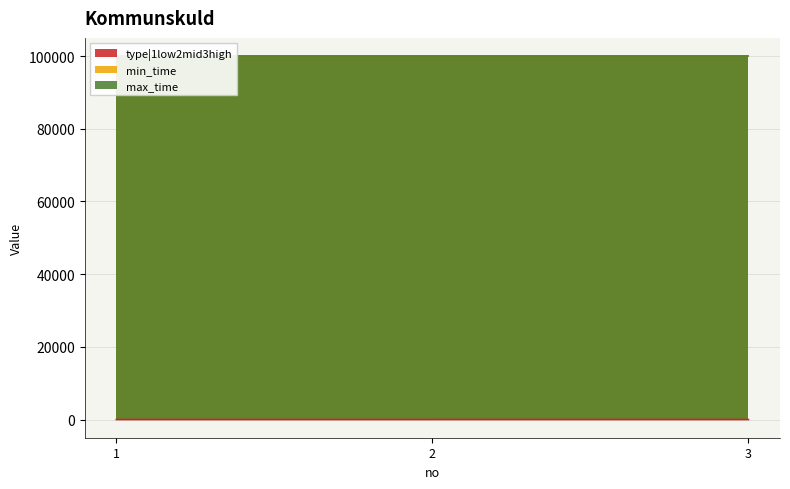

List the series in order of their peak value, lowest first.

type|1low2mid3high, min_time, max_time